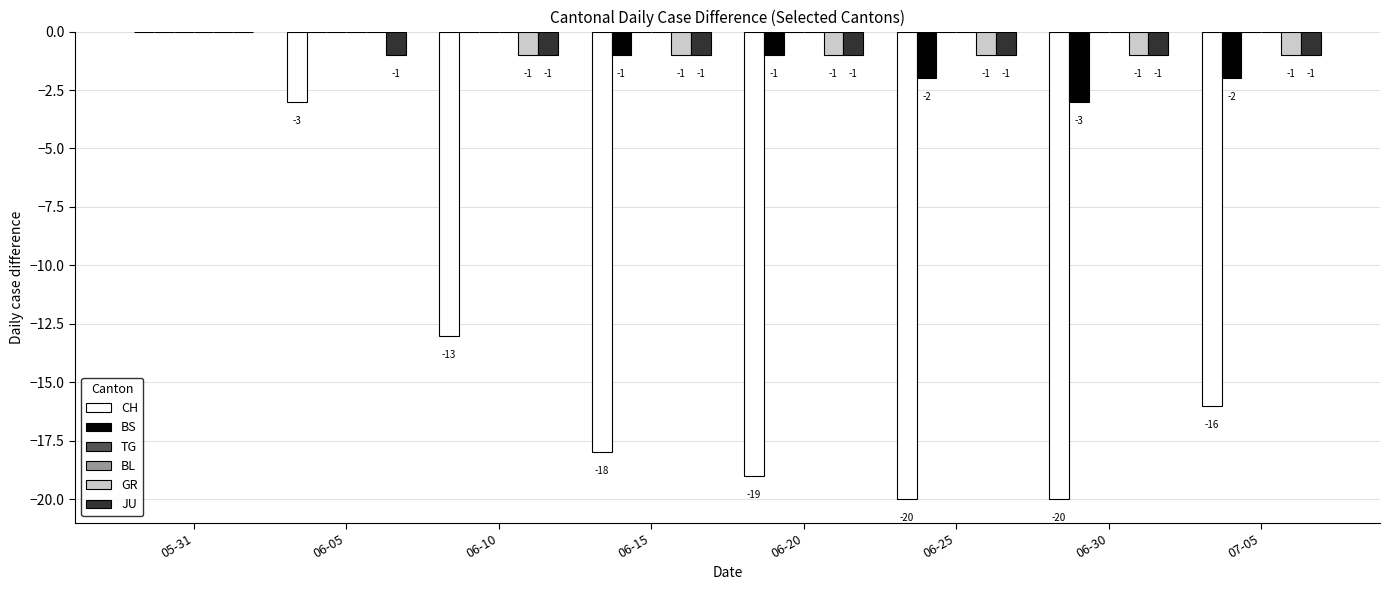

Count the GR values in the range -1 to 0.

8